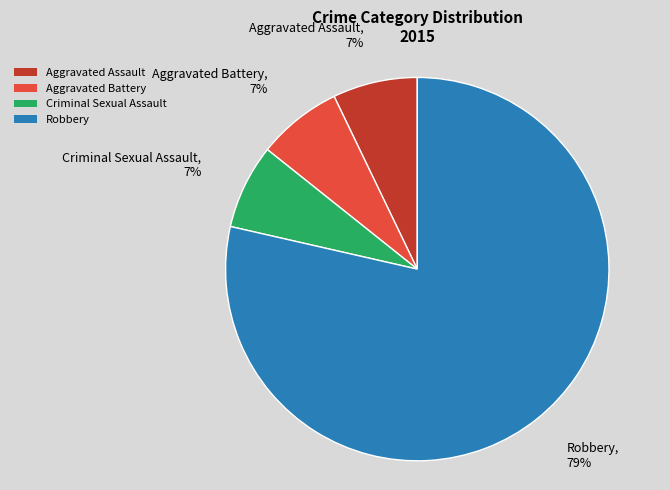

What is the largest slice in the pie chart?

Robbery